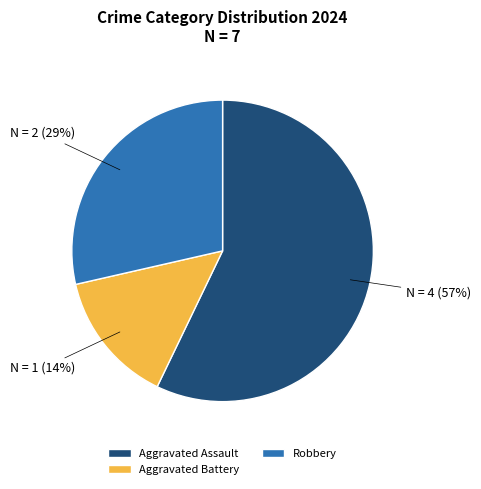

Which category has the smallest portion of the pie?

Aggravated Battery